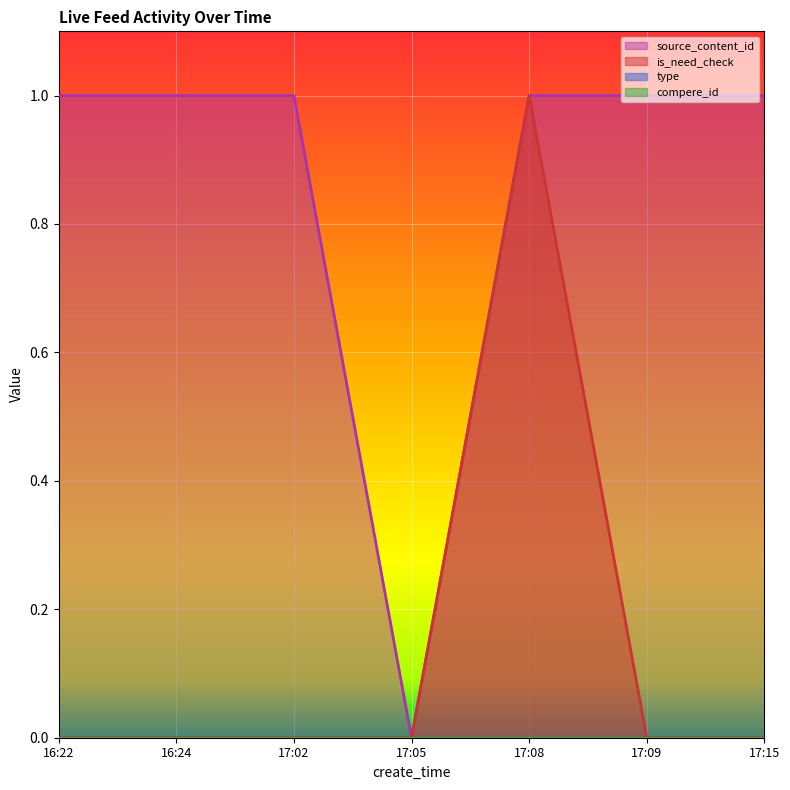

What is the maximum value for source_content_id?

1.0